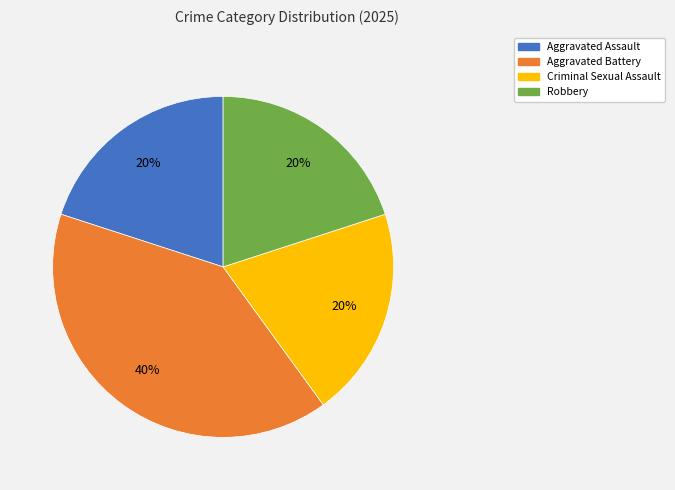

Is the sum of Aggravated Assault and Aggravated Battery greater than half?

Yes